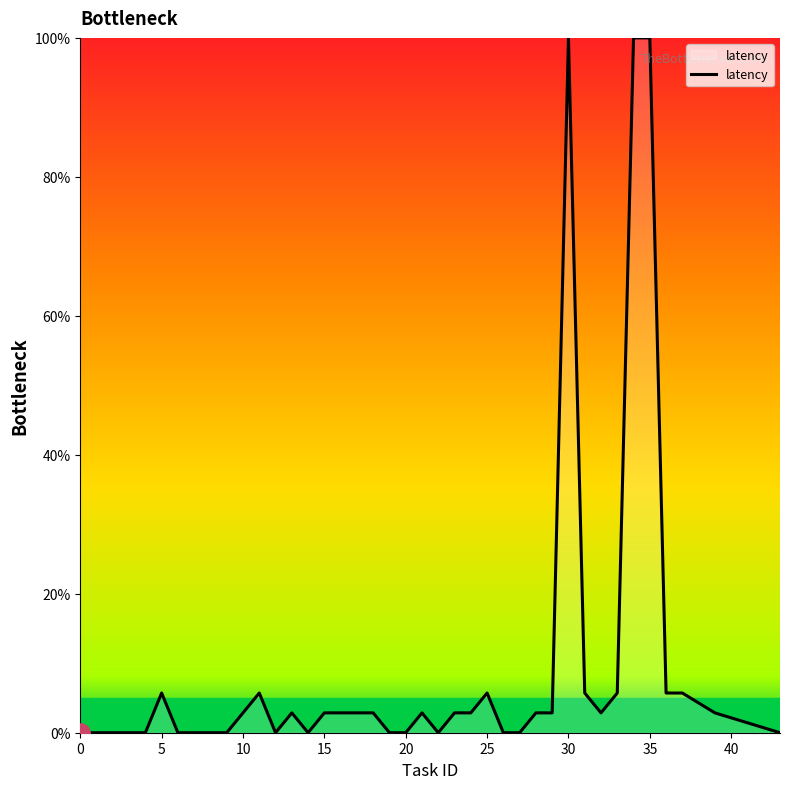

What is the difference between the maximum and minimum values?

100.0